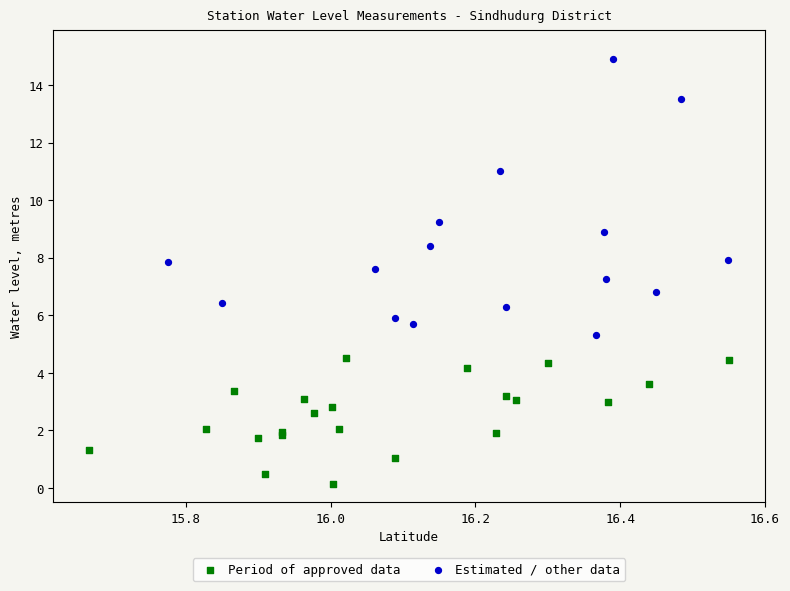

Which series reaches the maximum Y coordinate?

Estimated / other data